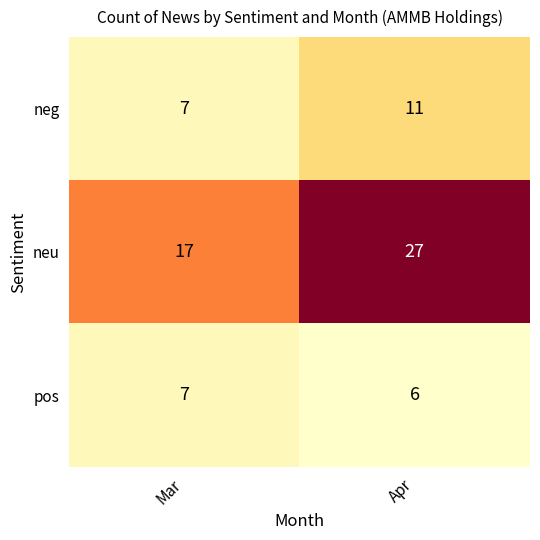

At which category is the sum across all series the highest?

Apr